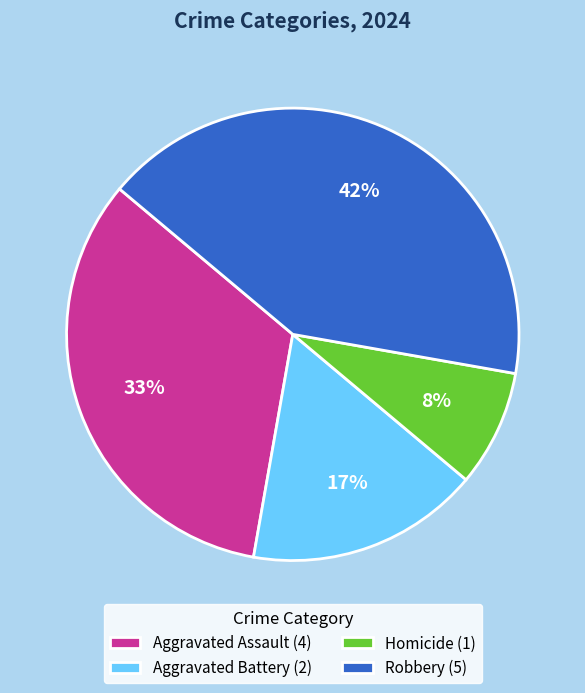

Does Robbery represent more than half of the total?

No